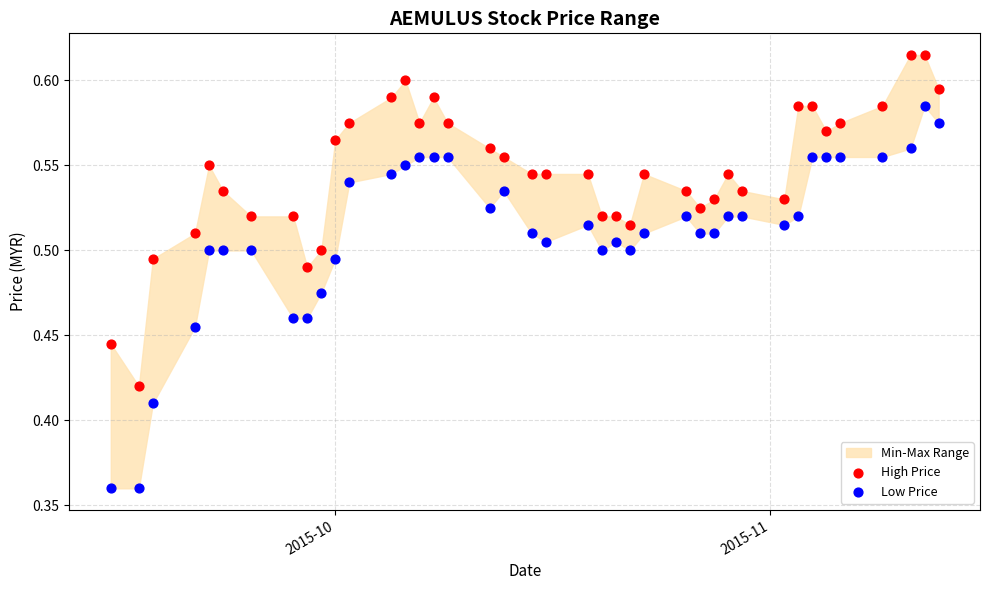

Which series has the largest Y range (max minus min)?

Low Price